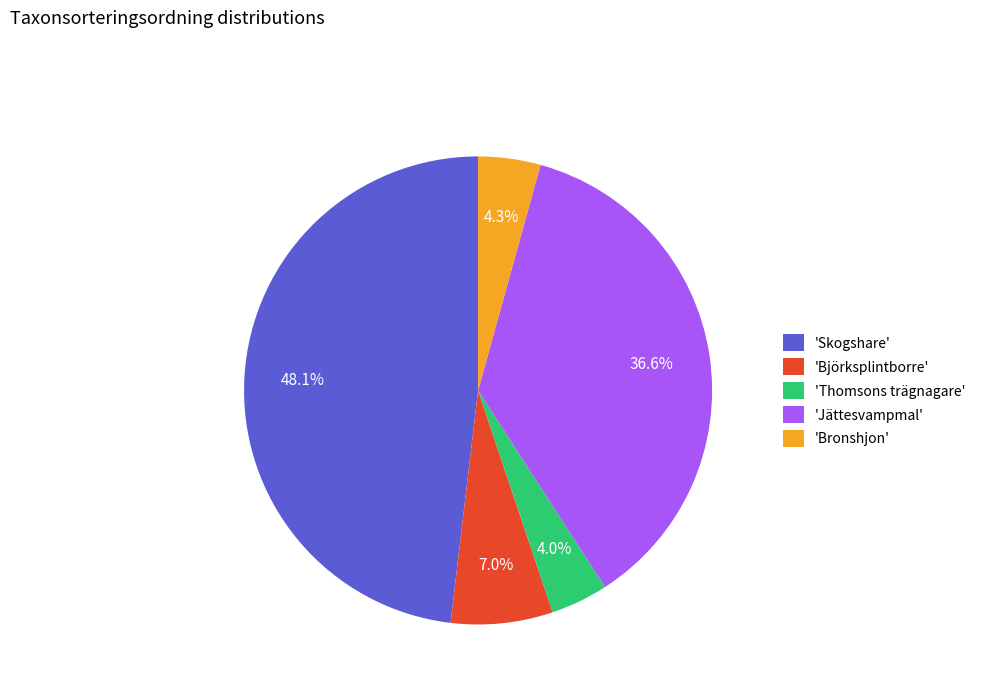

Which category has the biggest portion of the pie?

'Skogshare'